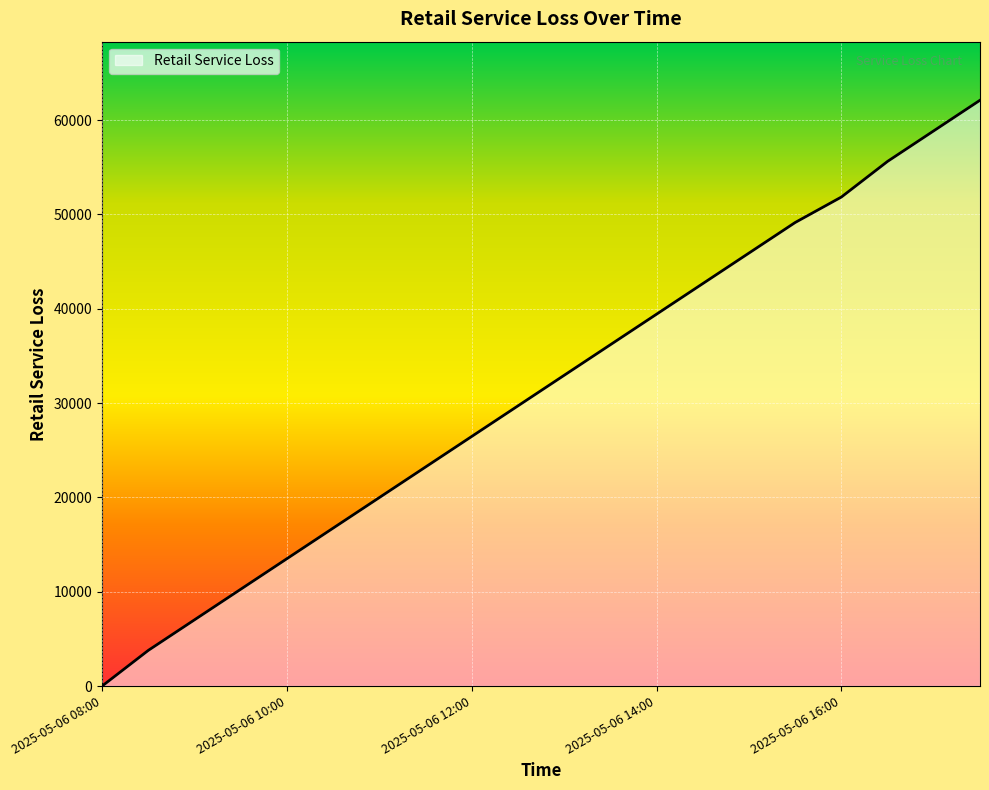

What is the maximum value shown in the chart?

62101